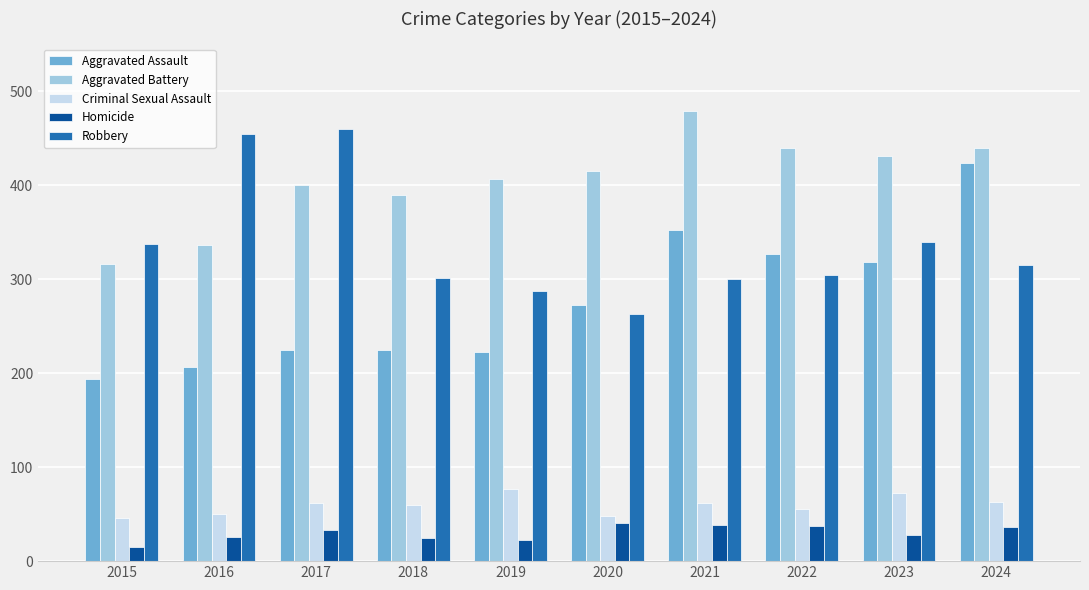

The value of Aggravated Battery at 2019 is 715. True or false?

False